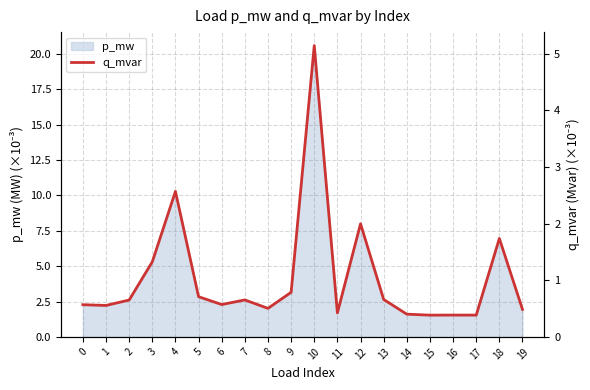

Which has a higher value, 12 or 9?

12